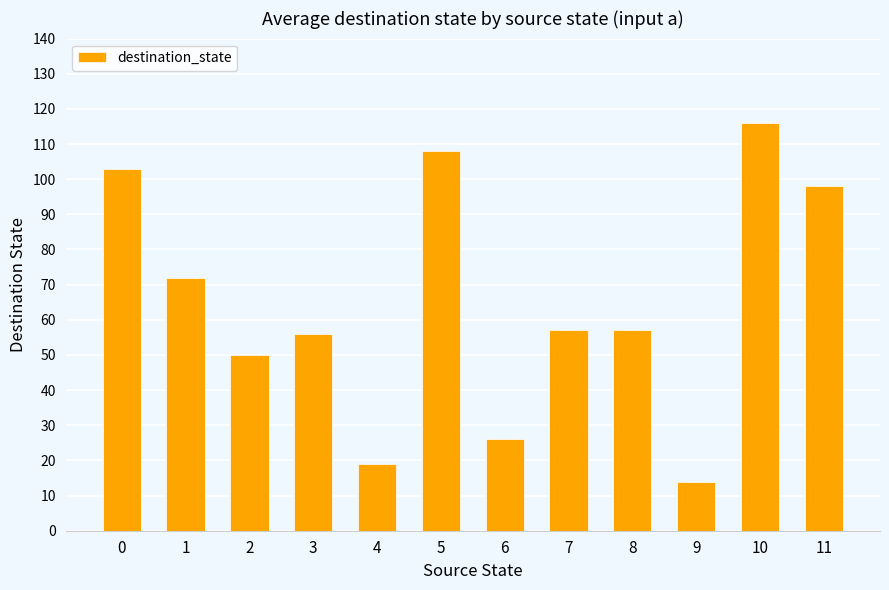

What is the value of the 2nd bar from the left?

72